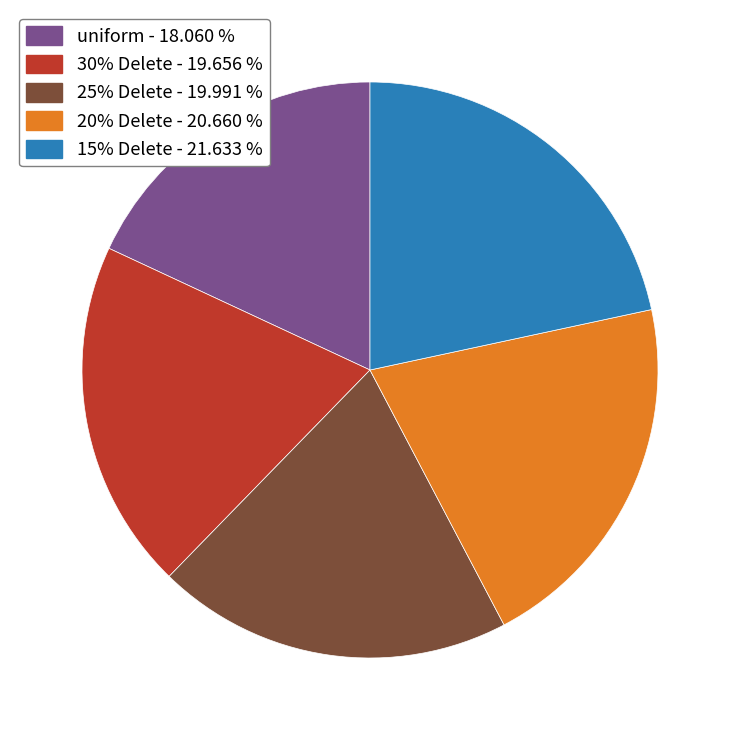

How many segments does this pie chart have?

5